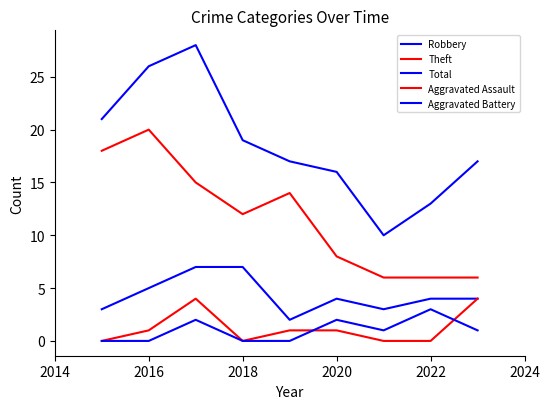

Does the chart have visible grid lines?

No